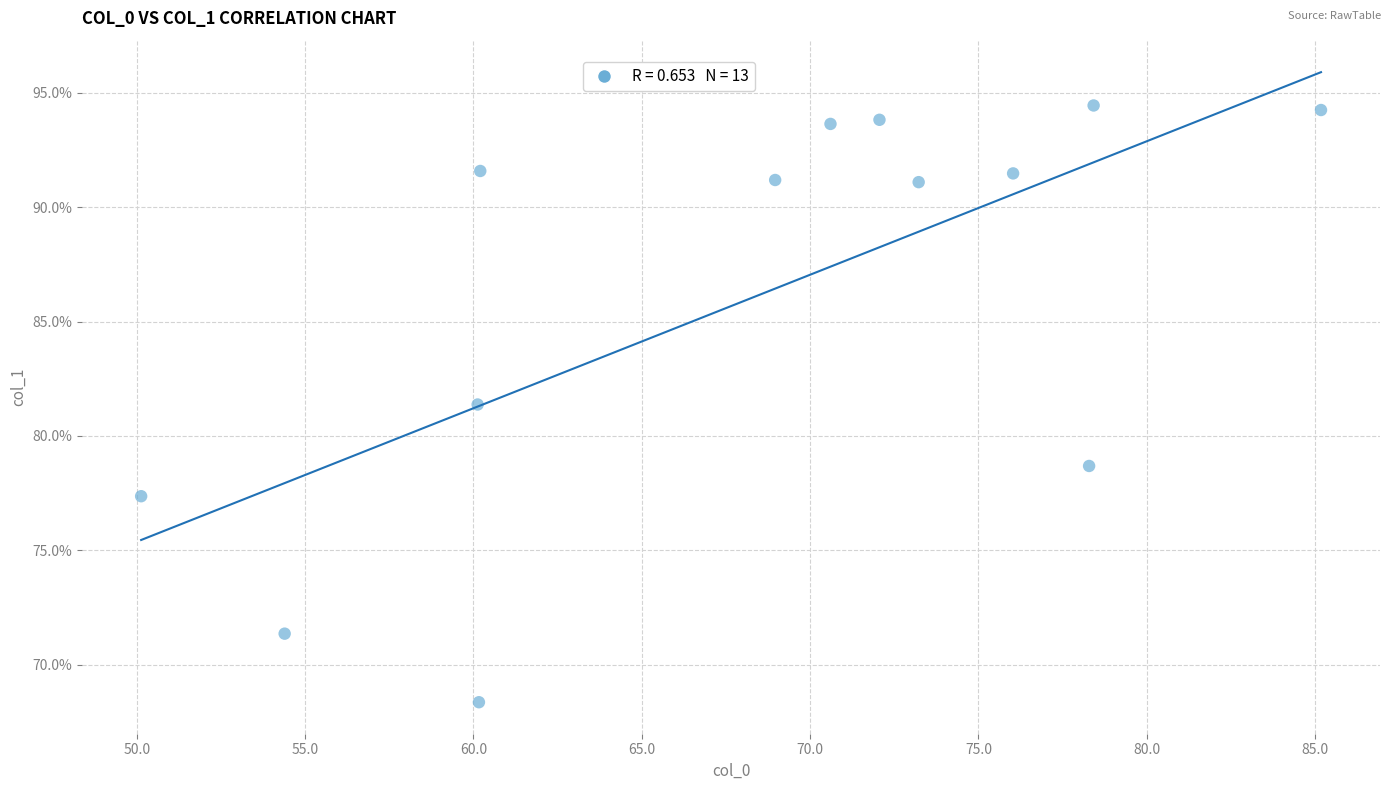

What Y value in the scatter plot is closest to 81?

81.4